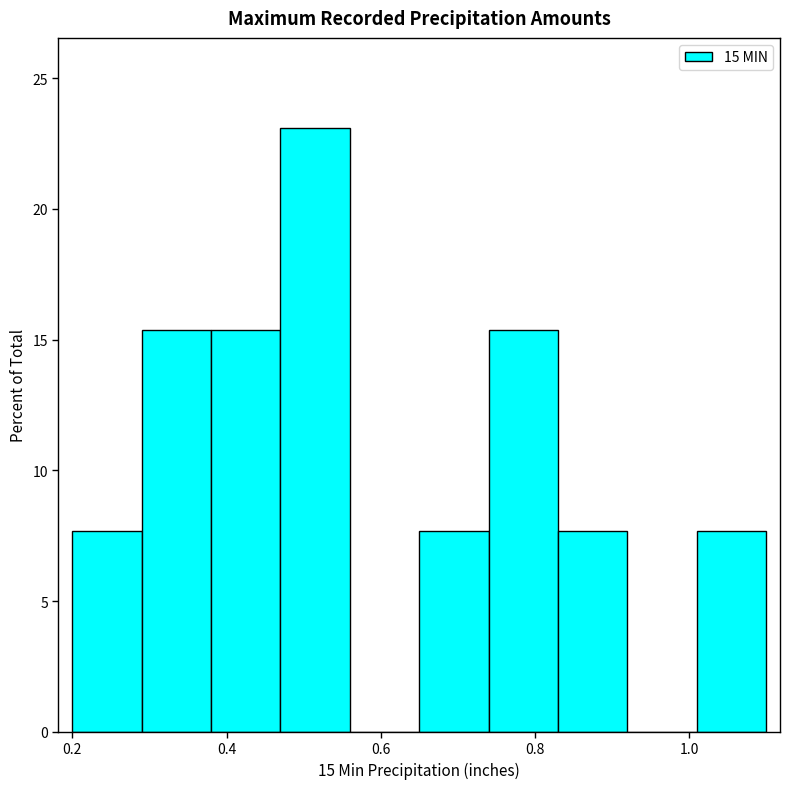

Reading left to right, transcribe this chart: for each bar, give the range it covers on the x-axis and its height. Neither the bar edges nor the heights are printed on the chart, so give them approximately, as read against the axes.

0.20 to 0.29: 7.5
0.29 to 0.38: 15.5
0.38 to 0.47: 15.5
0.47 to 0.56: 23.0
0.56 to 0.65: 0
0.65 to 0.74: 7.5
0.74 to 0.83: 15.5
0.83 to 0.92: 7.5
0.92 to 1.01: 0
1.01 to 1.10: 7.5